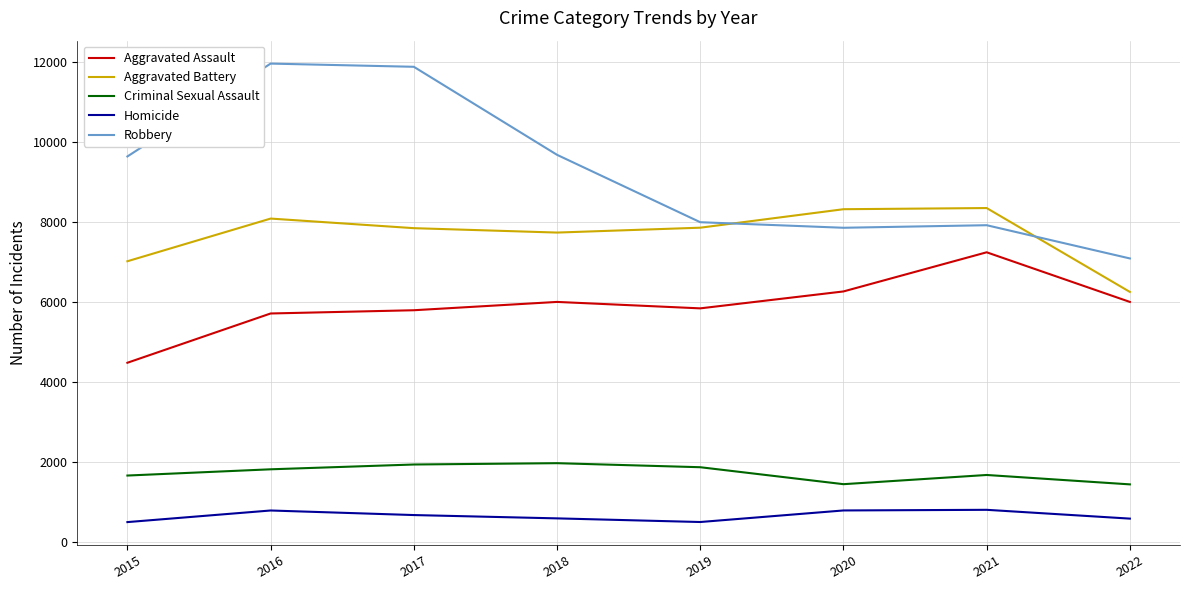

True or false: Homicide and Criminal Sexual Assault cross at least once.

False